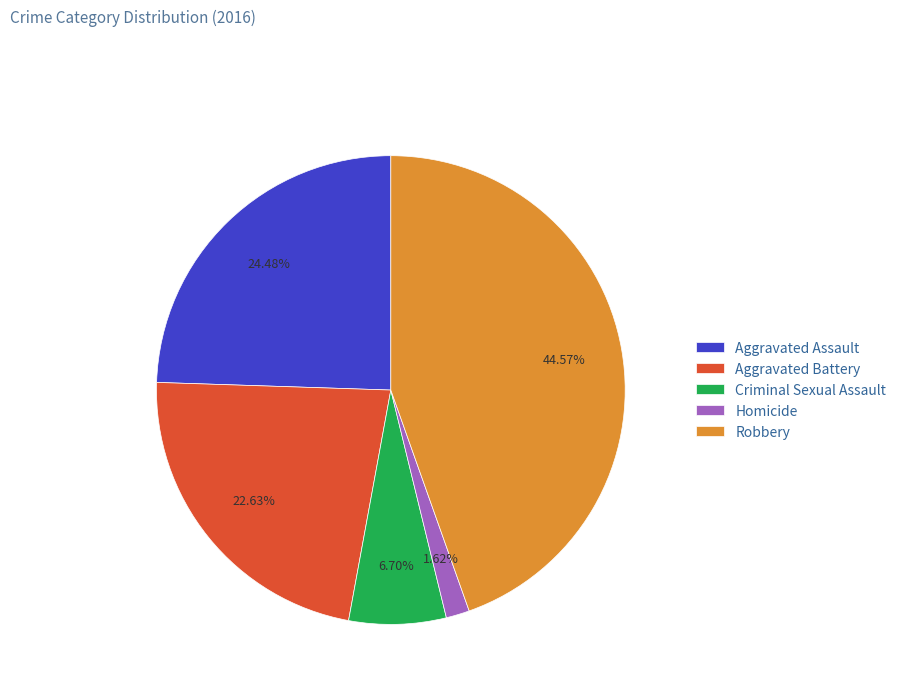

Does Criminal Sexual Assault represent more than half of the total?

No